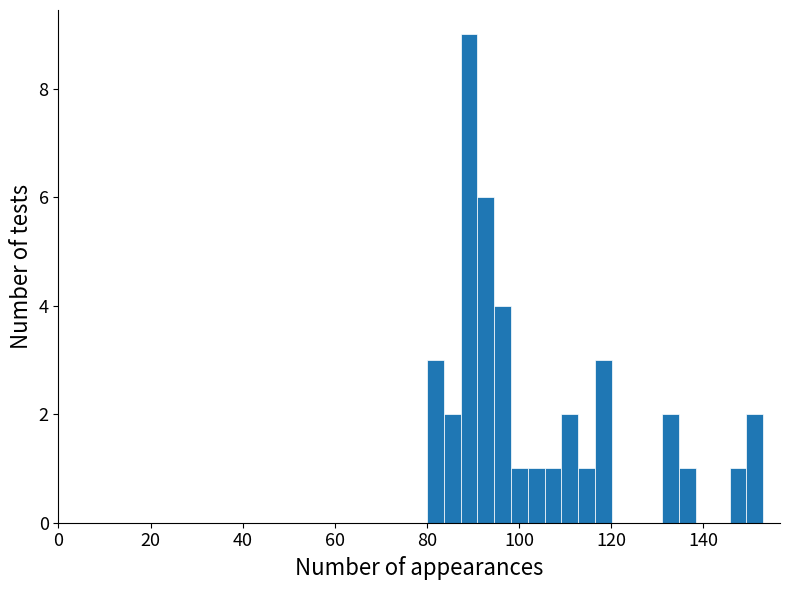

Around what value on the x-axis is the tallest bar? Give the approximate position of its centre, as read against the axis.

90